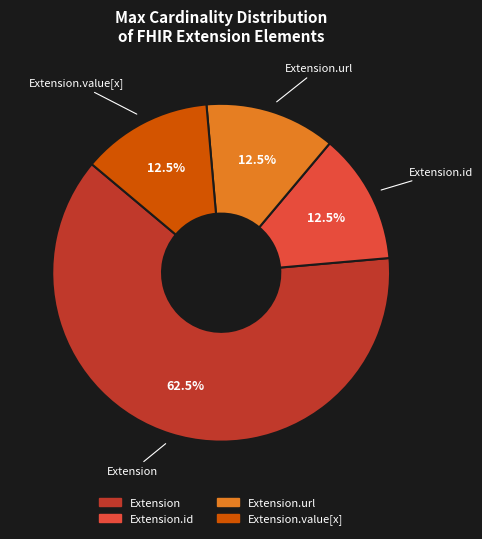

To the nearest percent, what is the difference between the largest and smallest slice percentages?

50%